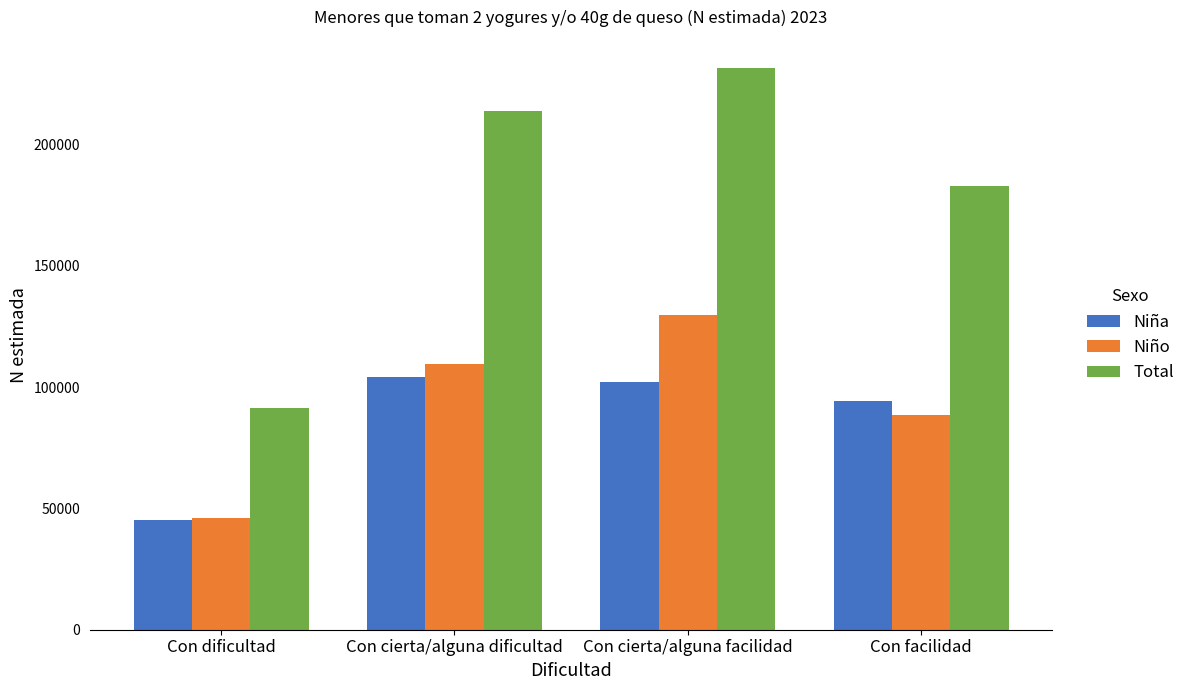

At how many categories does at least one series exceed 183939?

2